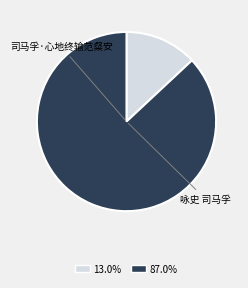

Is there a majority slice in this chart?

Yes